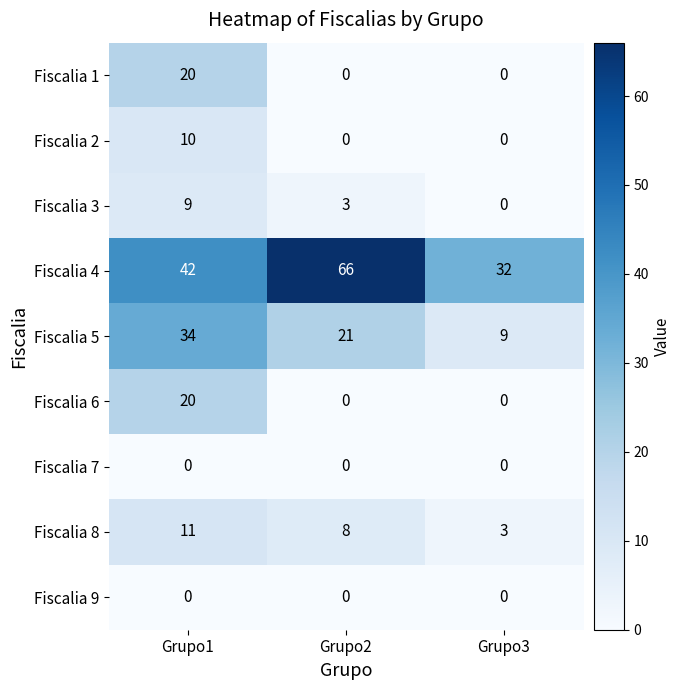

Is it true that Fiscalia 9 equals 0 at Grupo2?

True